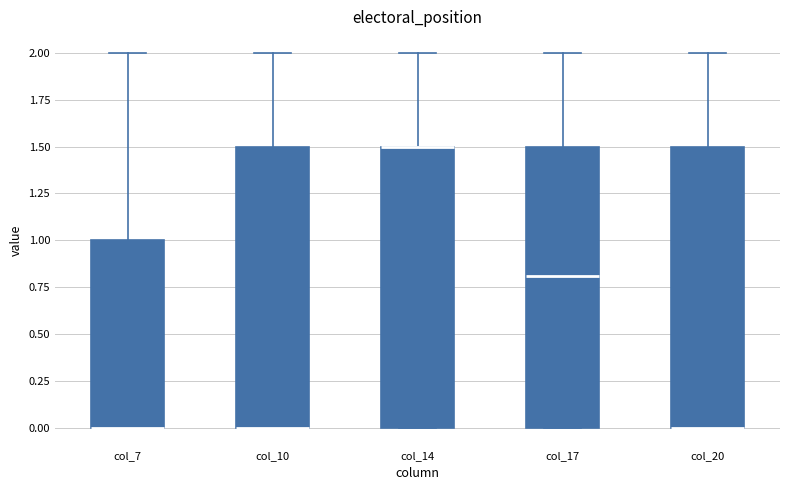

Where does the upper whisker of the box for col_7 end on the y-axis? The values are not printed on the chart, so give them approximately, as read against the axis.

2.0